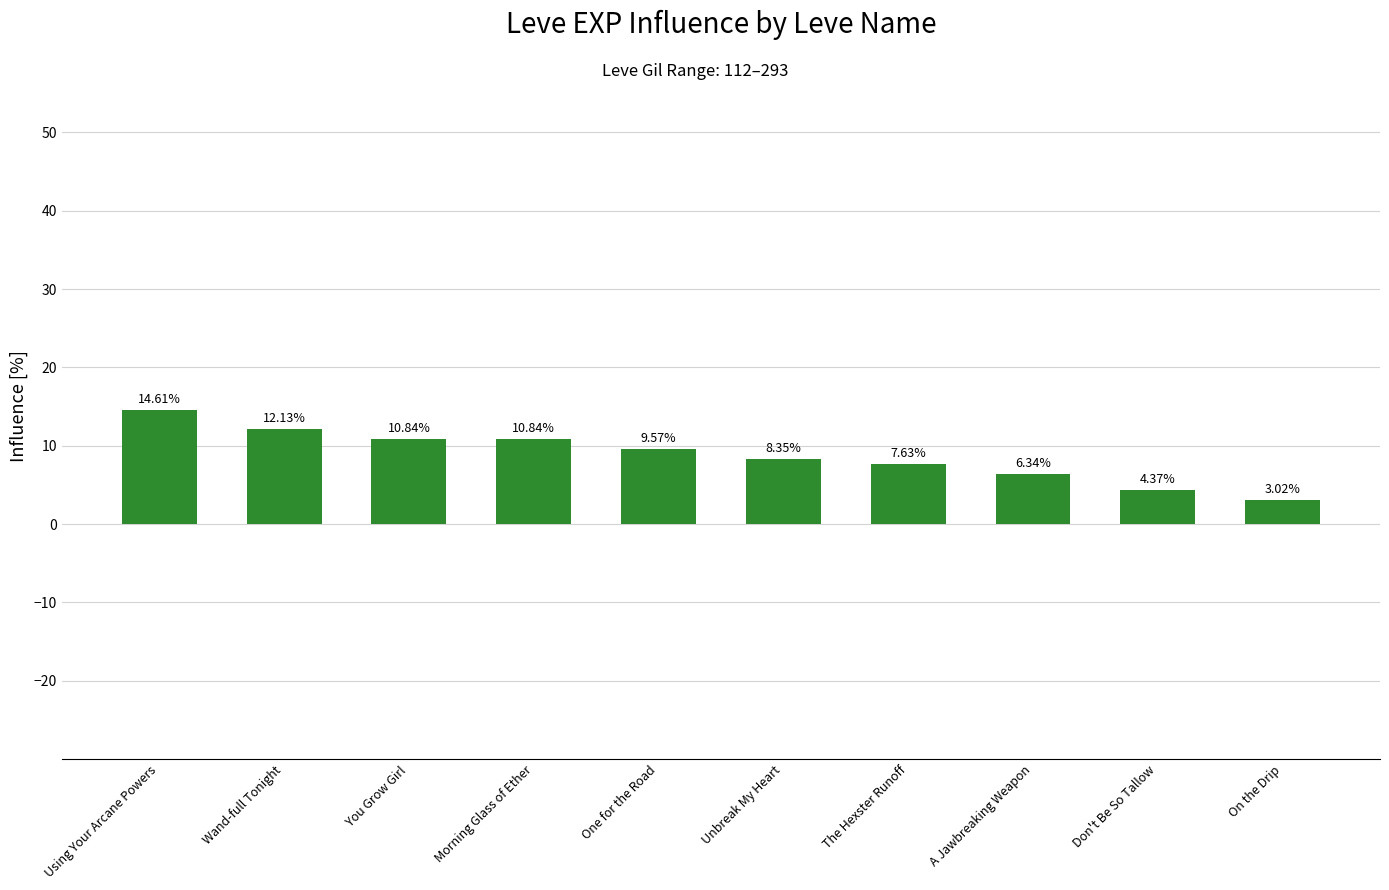

At which category does the chart reach its minimum across all series?

On the Drip